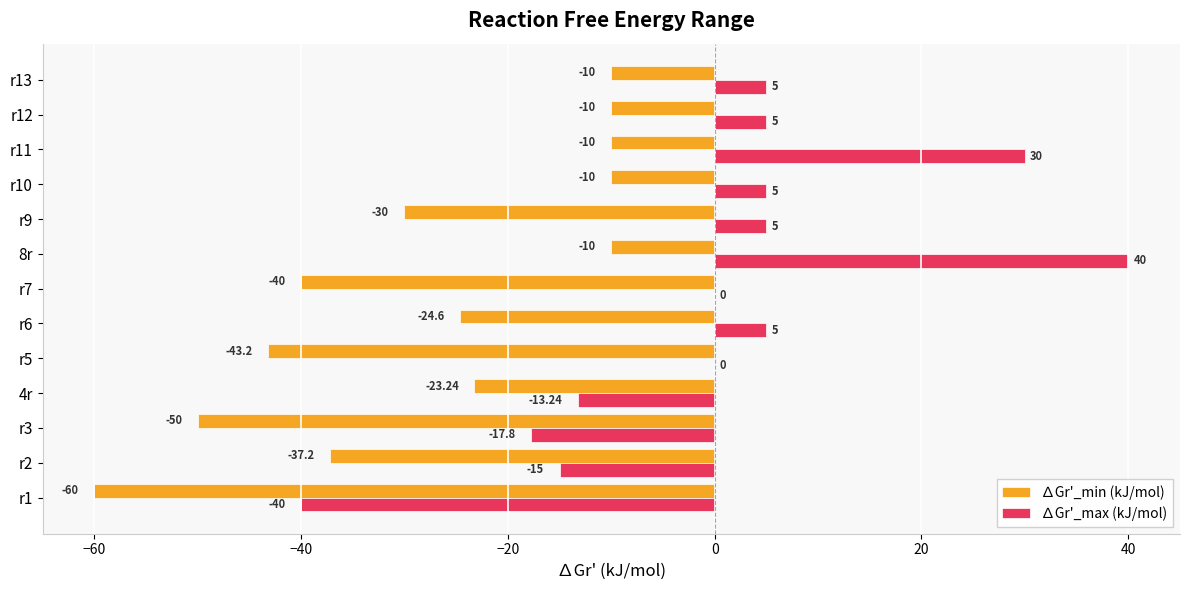

What is the sum of all ∆Gr'_max (kJ/mol) values?

9.0